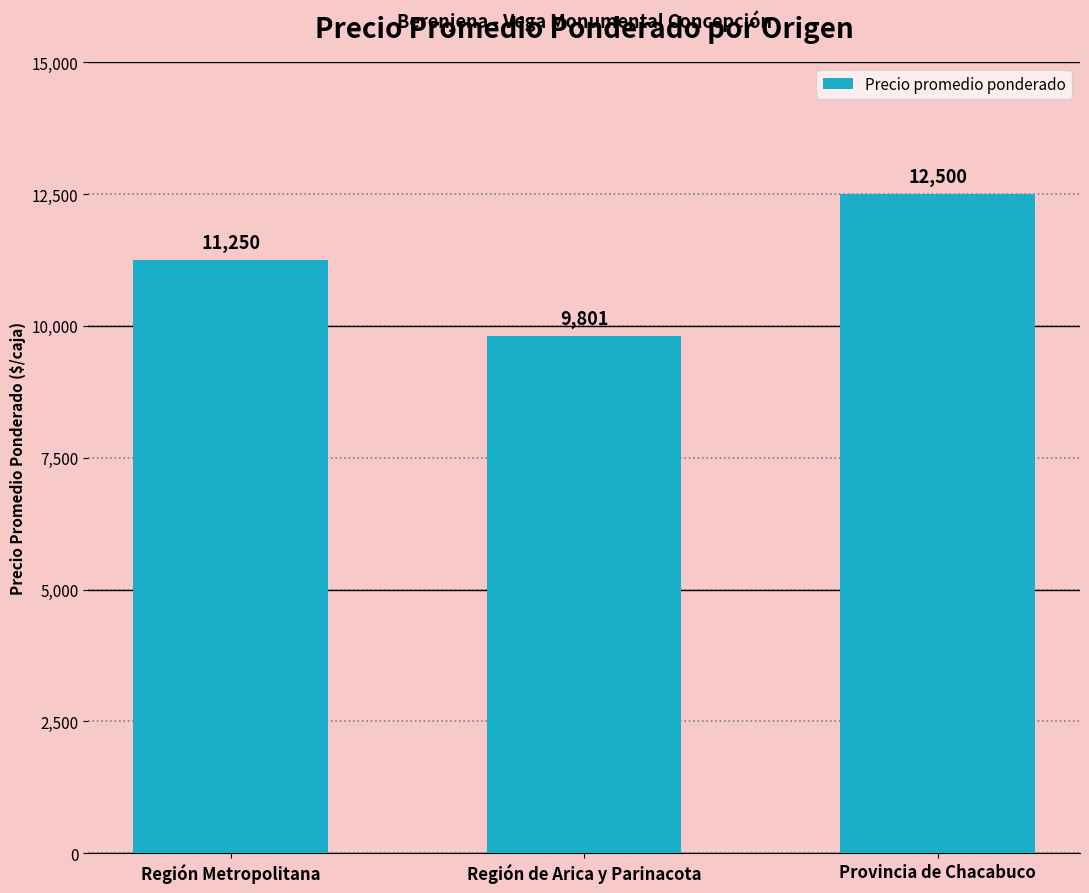

Which category has the lowest value across all series?

Región de Arica y Parinacota